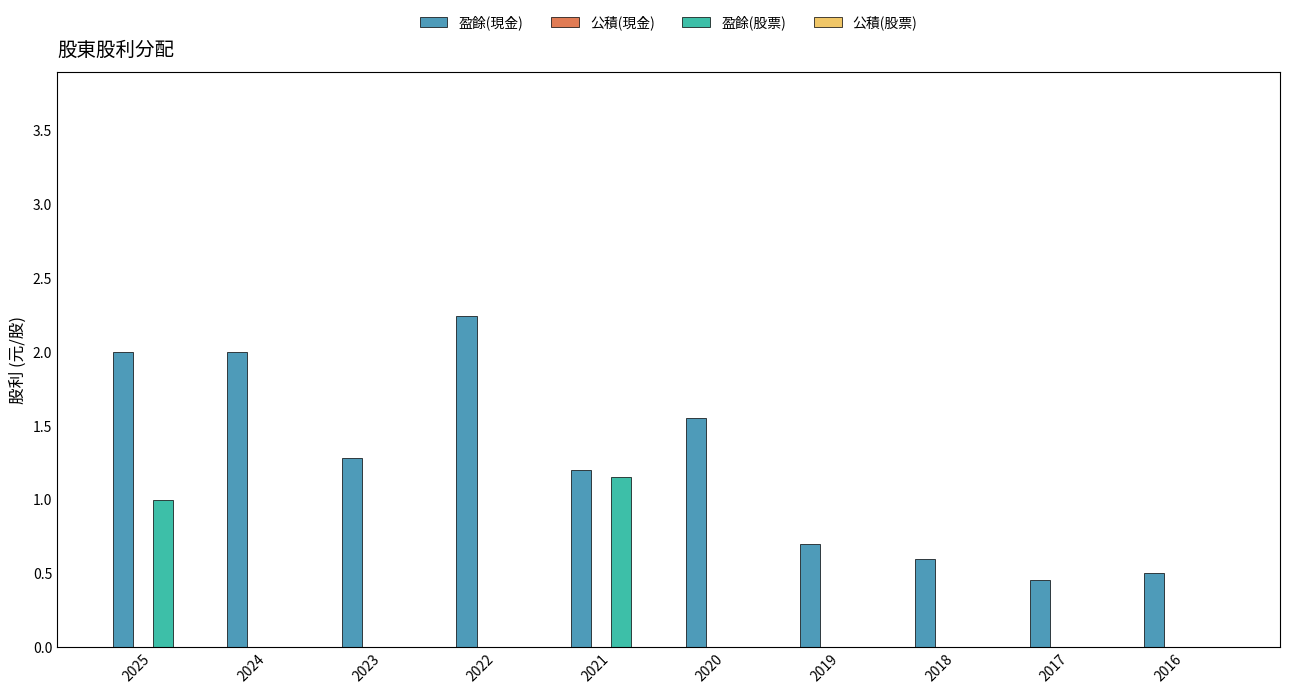

Between 2023 and 2018, which series saw the biggest shift?

盈餘(現金)